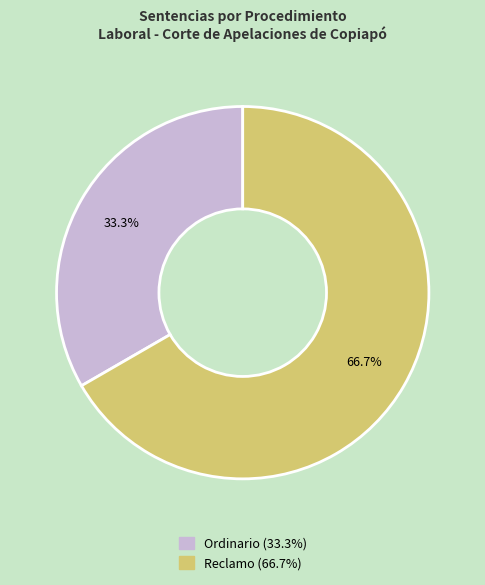

Is it true that Ordinario is 33% of the pie?

True